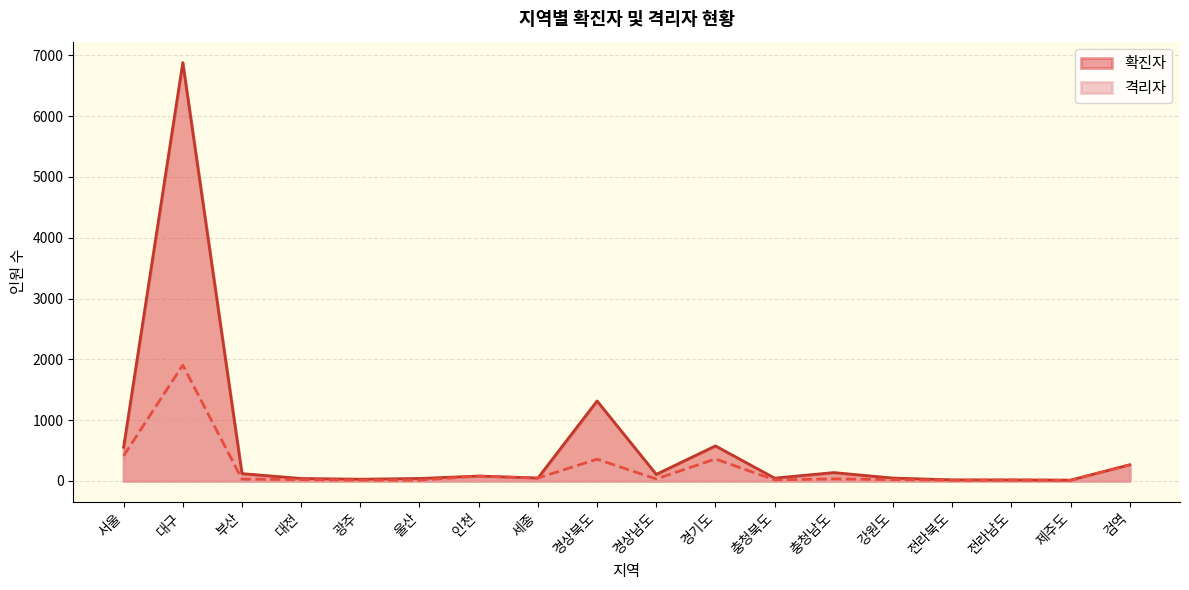

True or false: the data shows 117 at 인천.

False